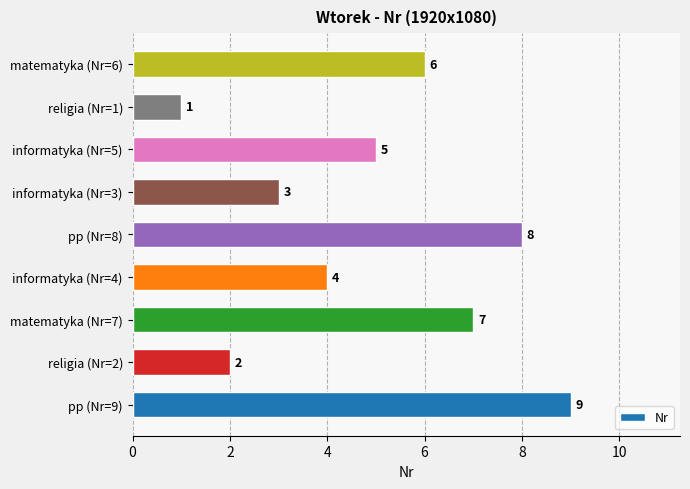

Does the chart contain any negative values?

No